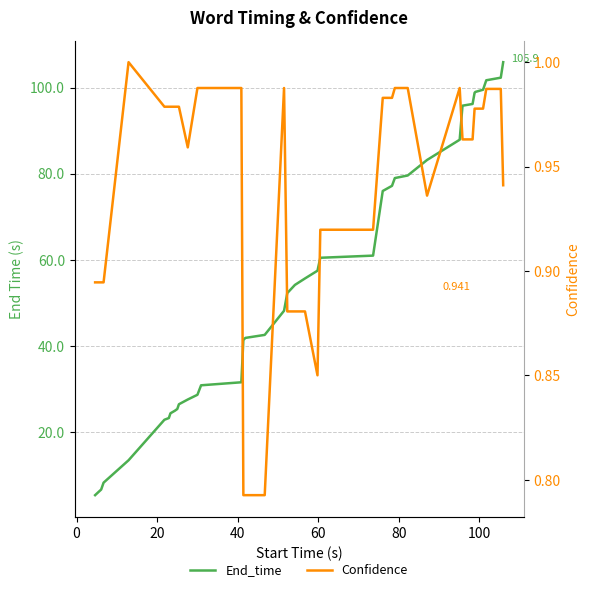

What is the minimum value for End_time?

5.4